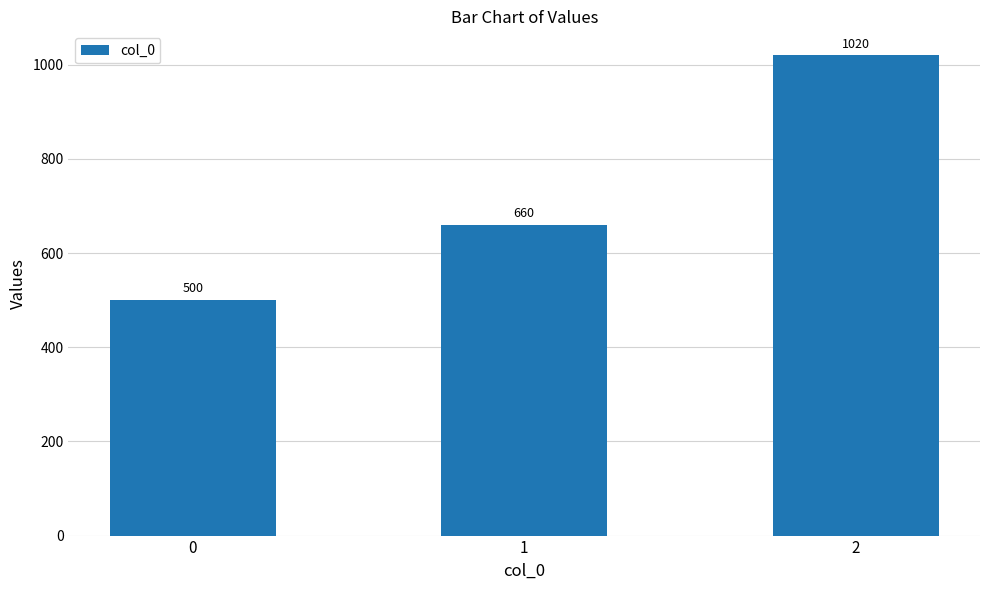

Reading left to right, extract all data points from this chart.

500	660	1020